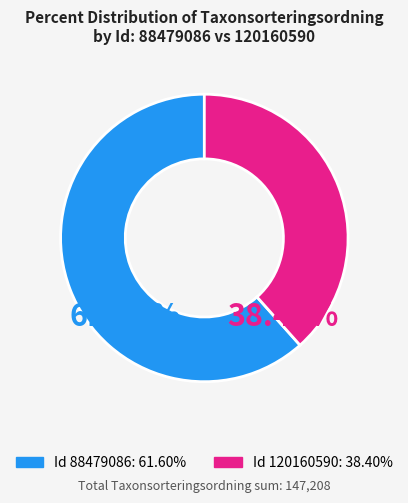

Is there a majority slice in this chart?

Yes